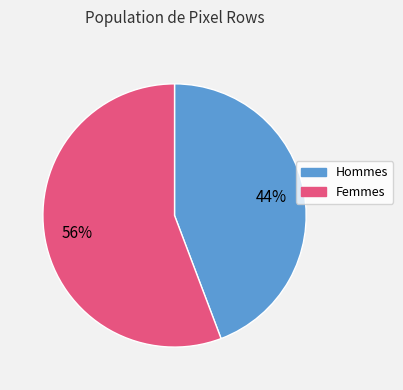

Is there a majority slice in this chart?

Yes